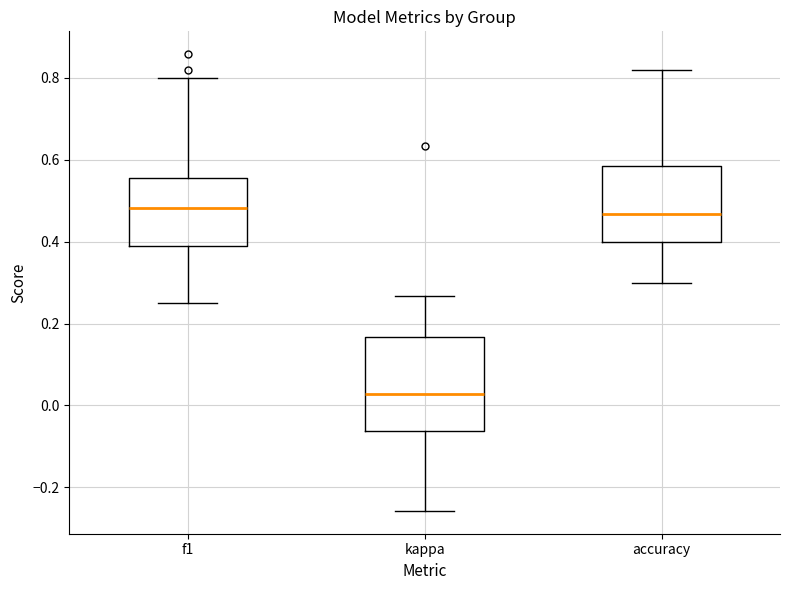

Comparing the boxes themselves (not the whiskers), which one is the tallest?

kappa